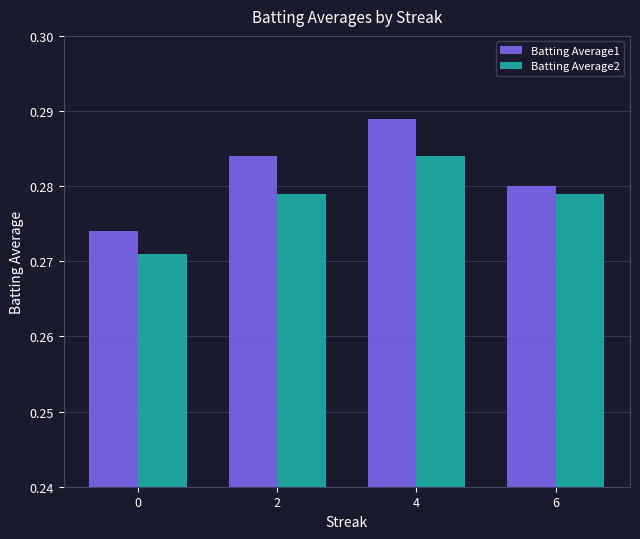

How many Batting Average1 values are between 0 and 1?

4